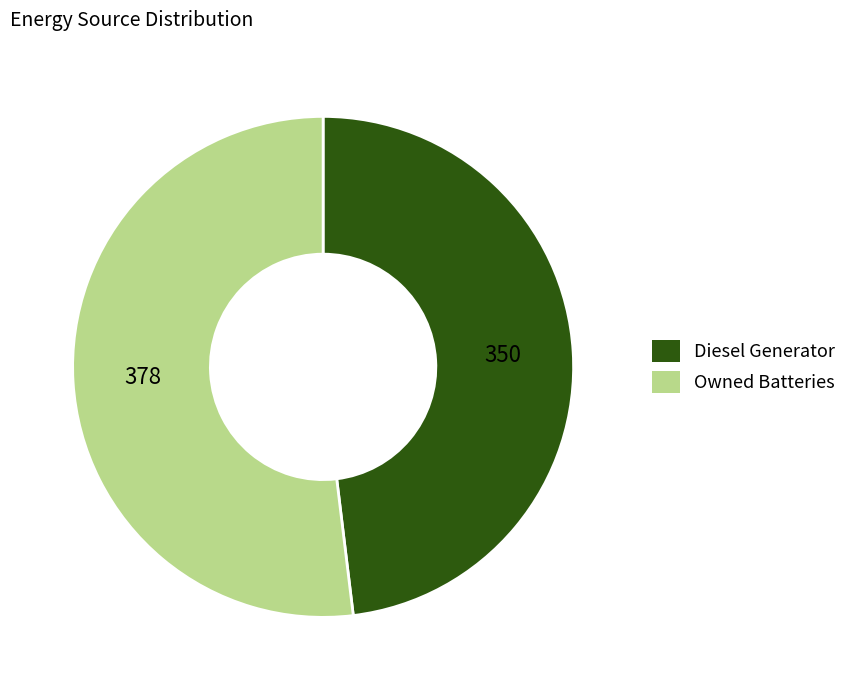

Is the sum of Diesel Generator and Owned Batteries greater than half?

Yes